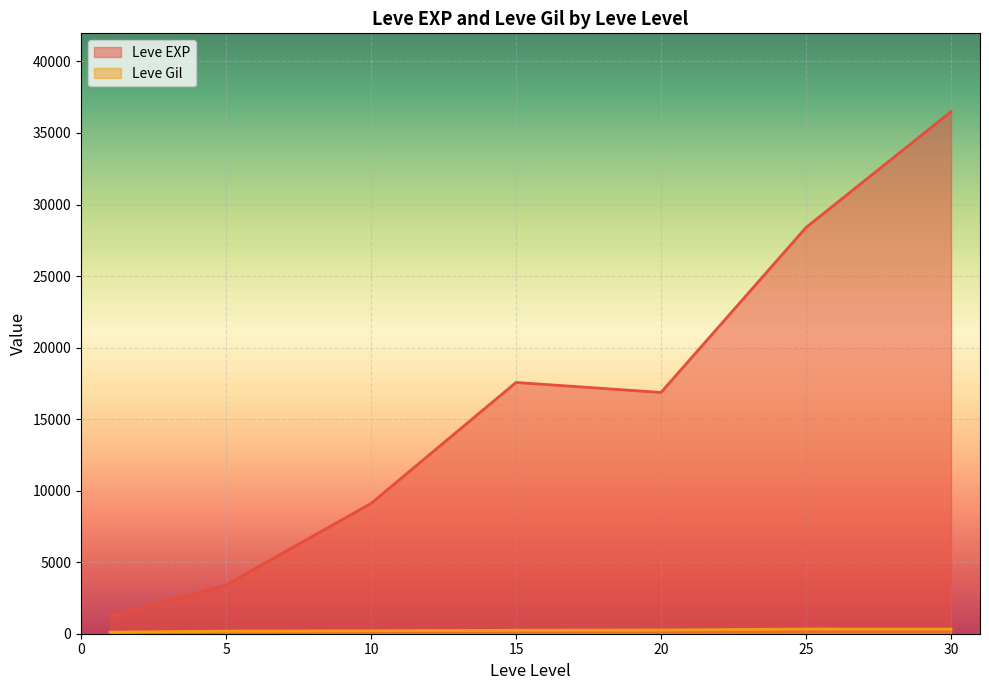

What is the minimum value for Leve EXP?

1213.3